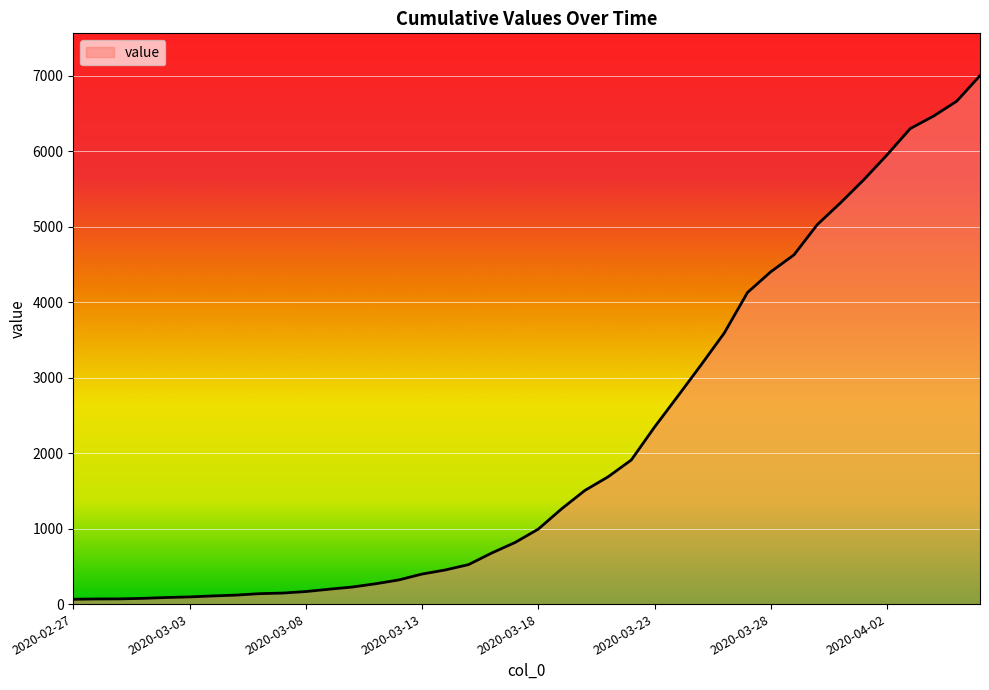

What is the difference between the maximum and minimum values?

6939